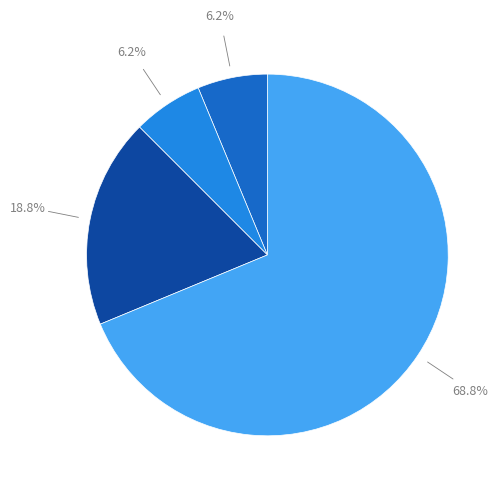

Is there any slice that represents more than half of the pie?

Yes